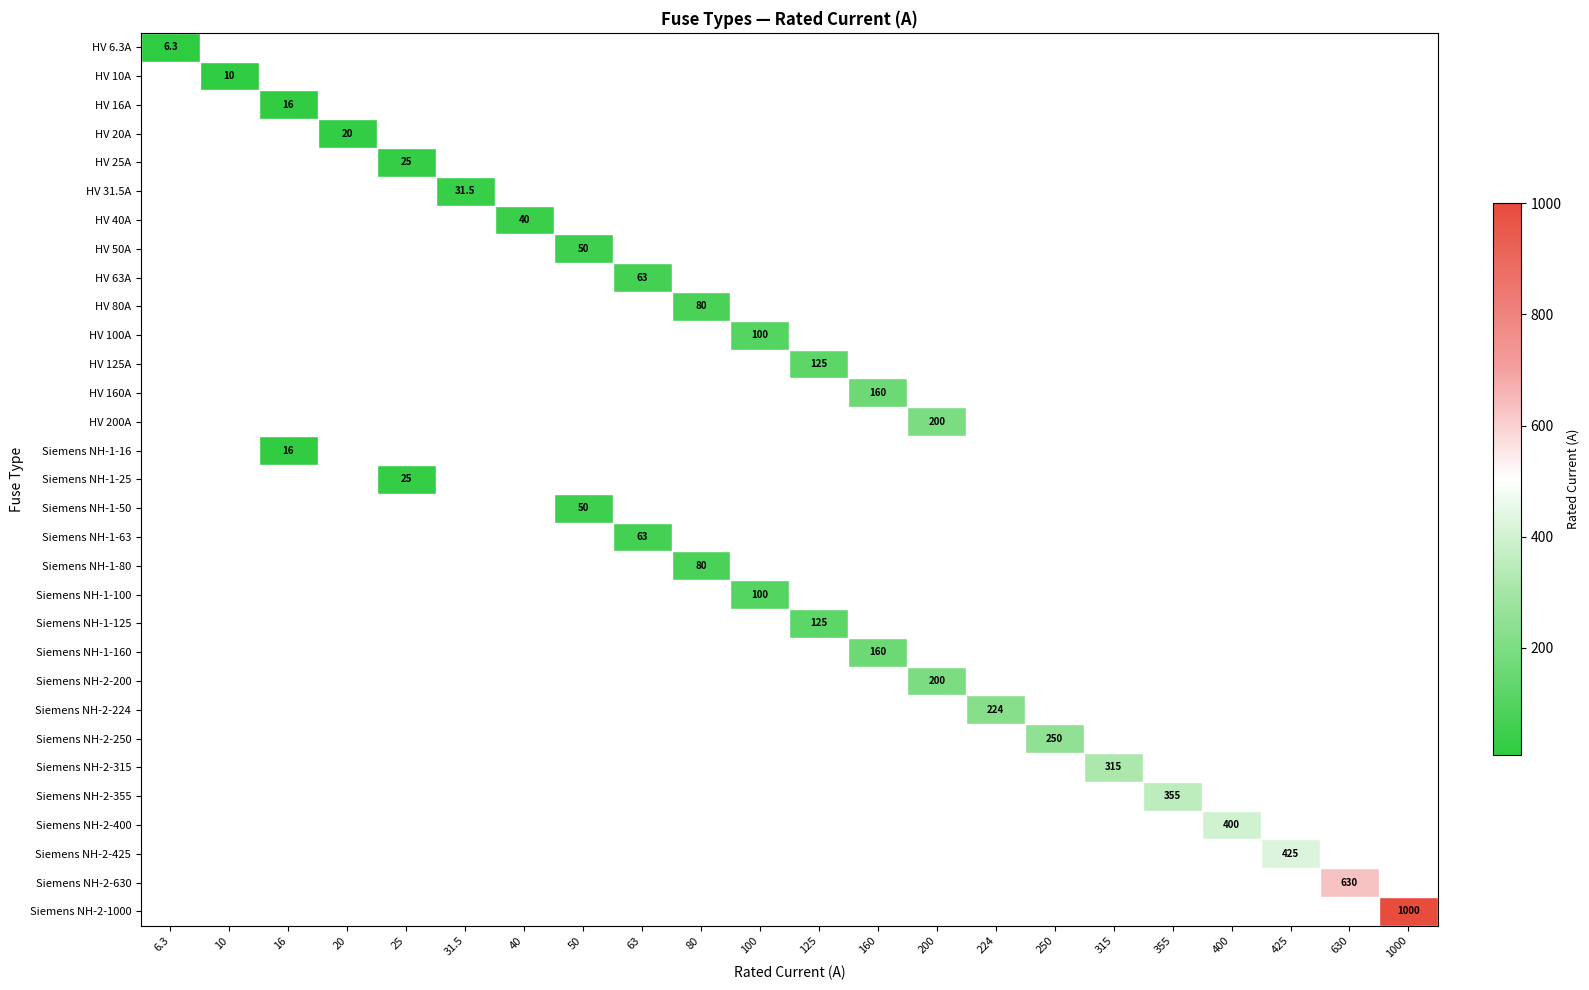

At how many categories does at least one series exceed 495?

2